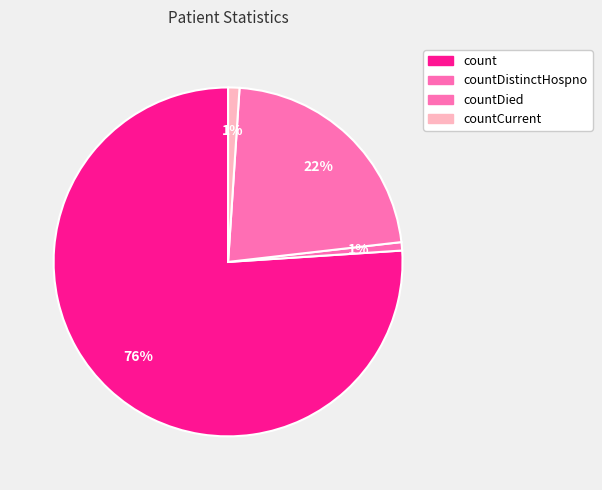

How many slices are in this pie chart?

4